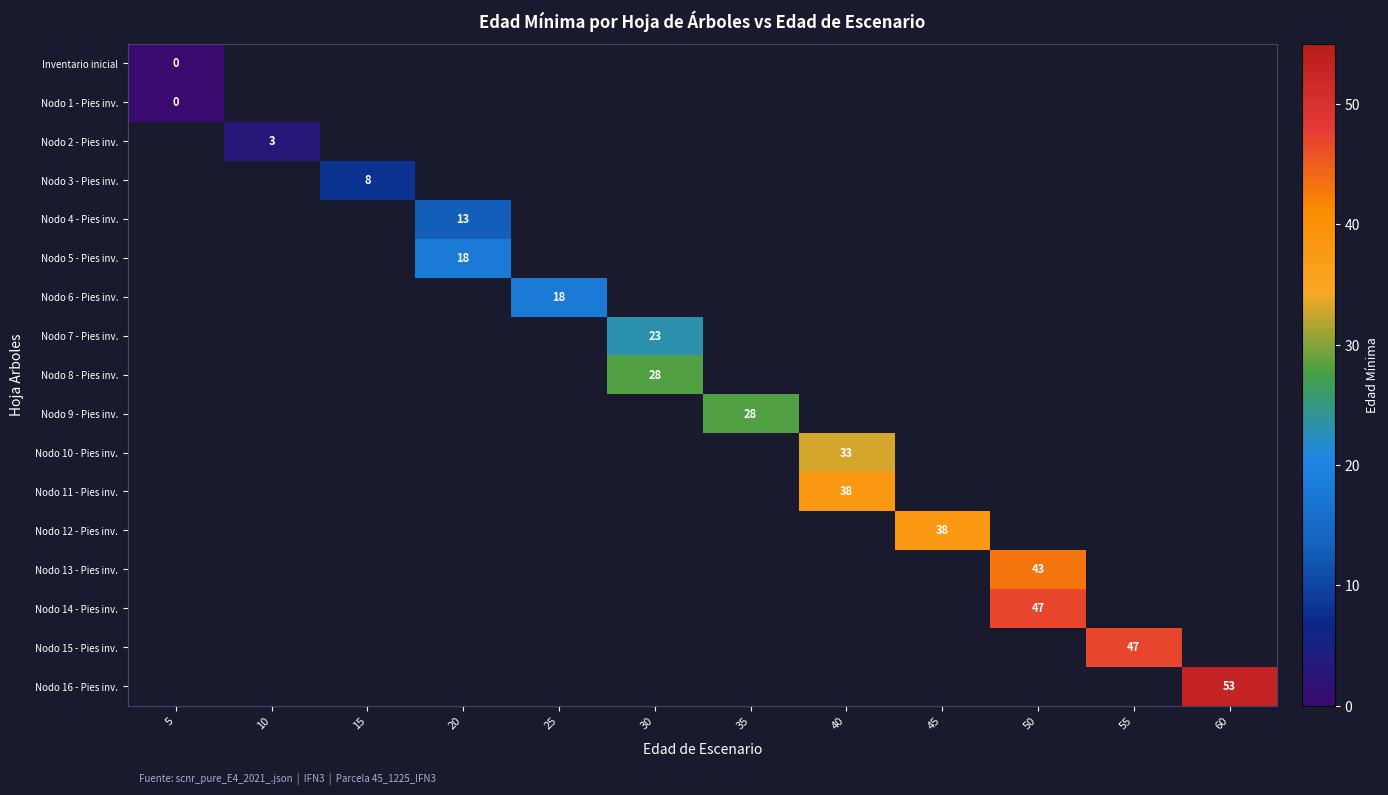

Is the value of row_0 at 25 greater than the value of row_3 at 10?

No